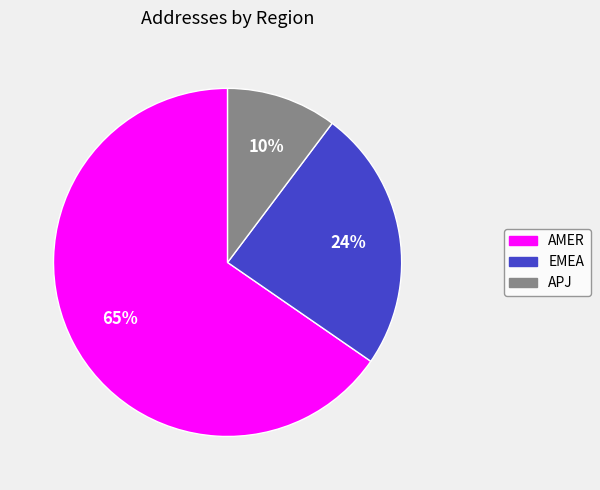

True or false: APJ accounts for 1% of the total.

False